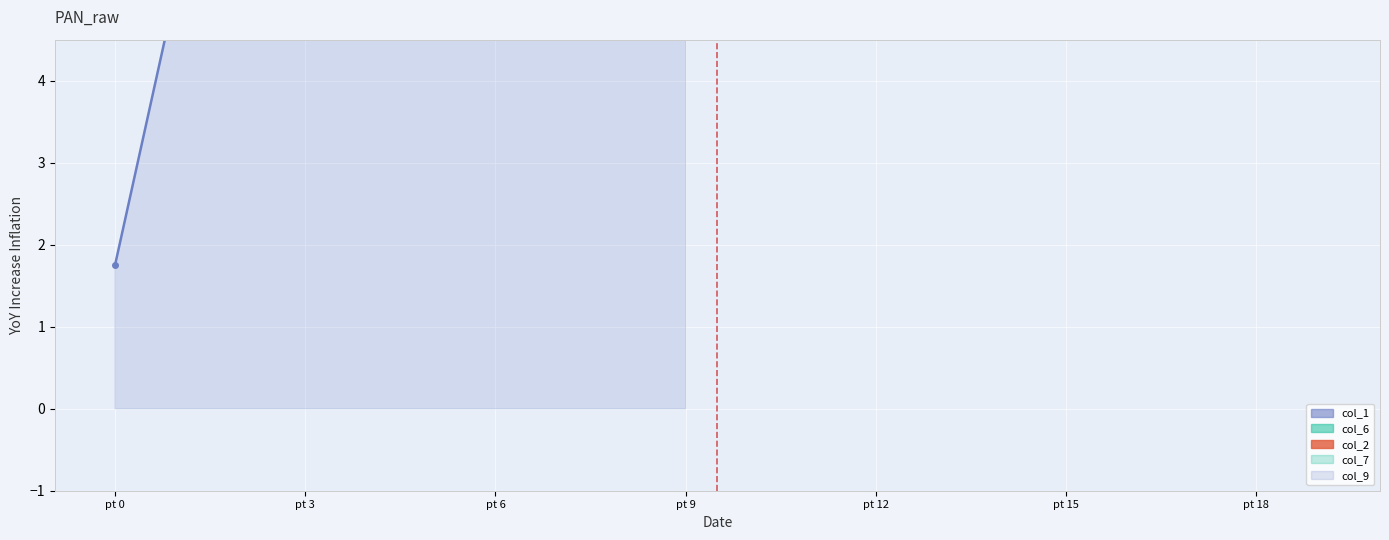

Rank the series by their maximum value, from lowest to highest.

col_2, col_1, col_6